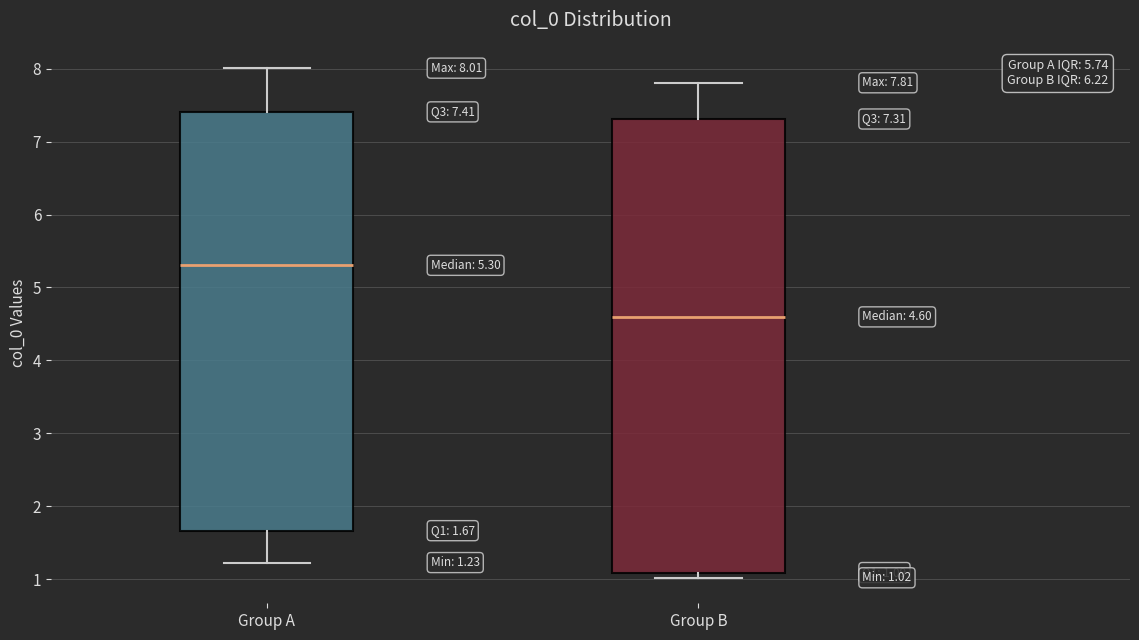

Which box has the lowest median line?

Group B